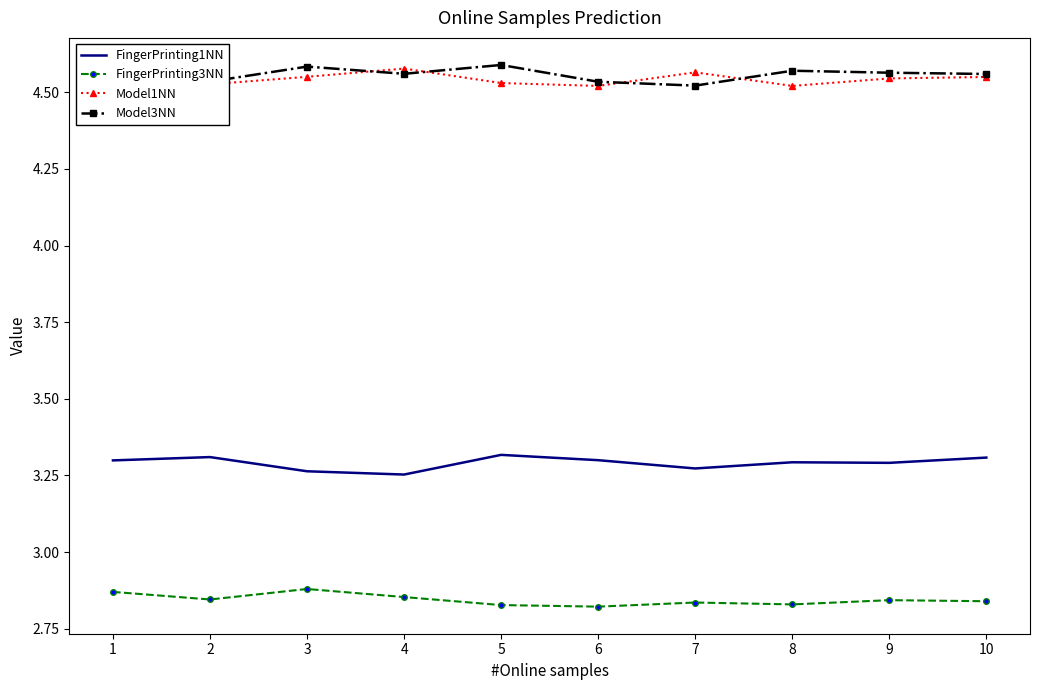

What is the value of the FingerPrinting1NN point at the 7th from the left?

3.3